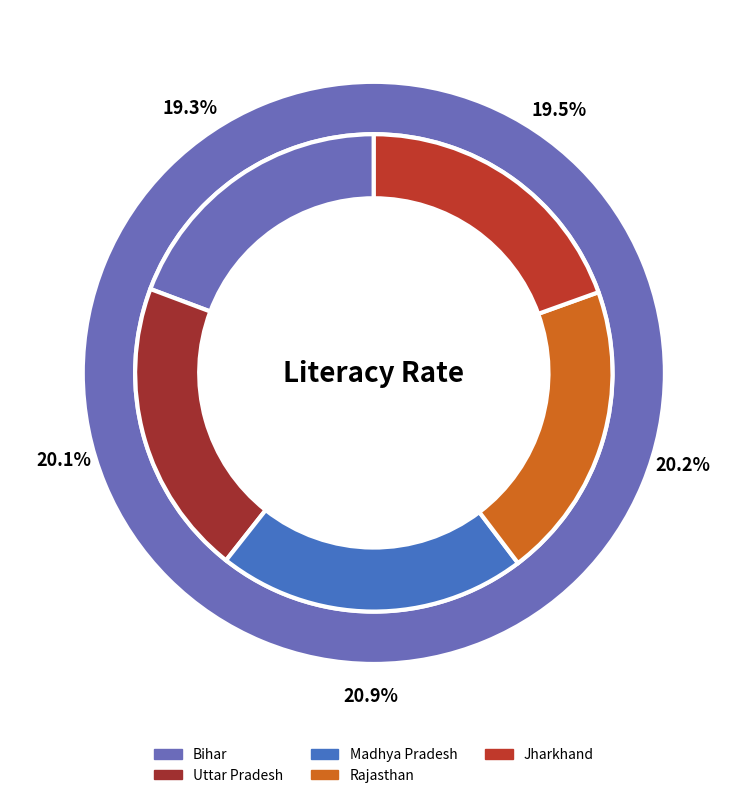

The Rajasthan slice represents 6% of the pie. True or false?

False